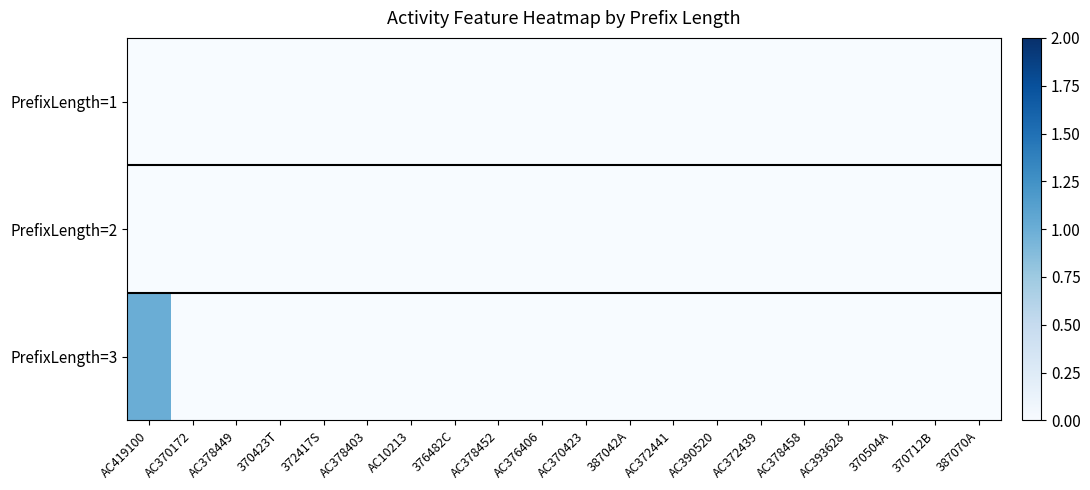

At which category does the chart reach its minimum across all series?

AC419100